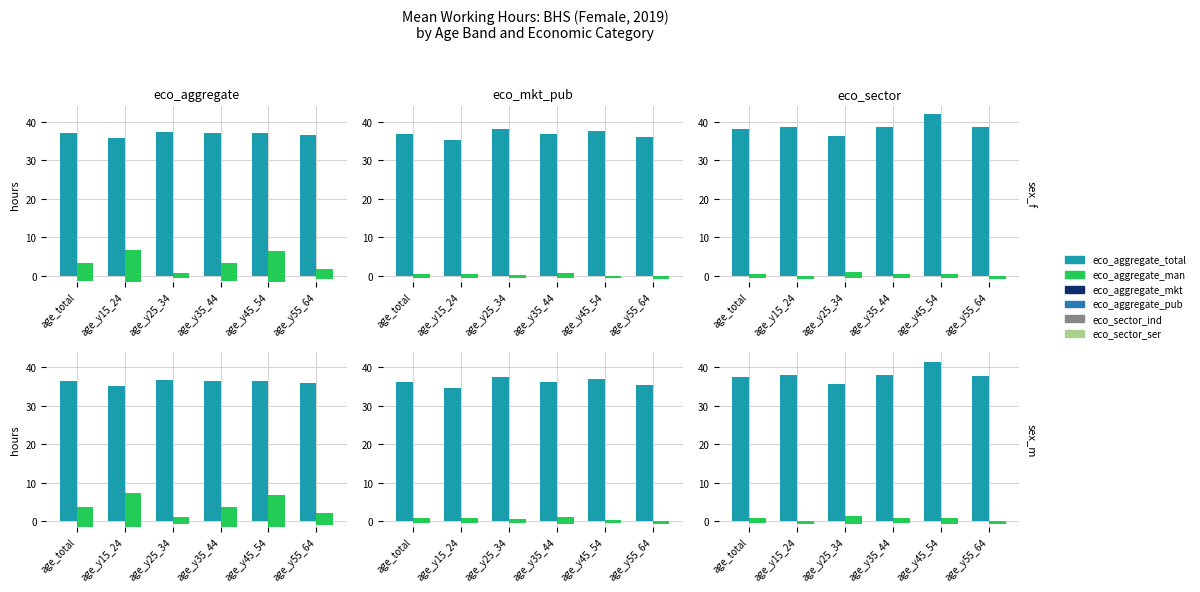

Are the bars grouped side by side (vs. stacked)?

Yes